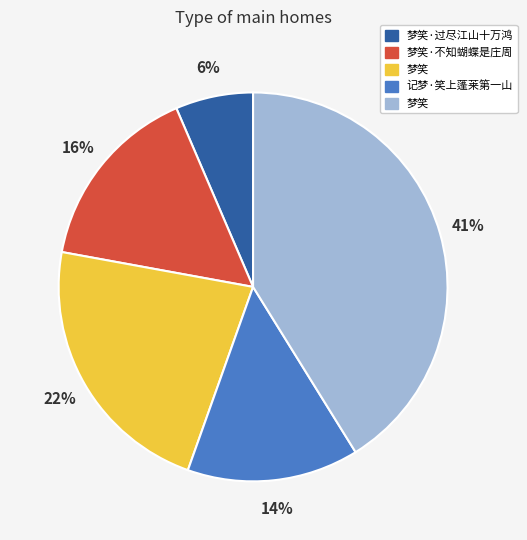

Does any single category account for the majority?

No